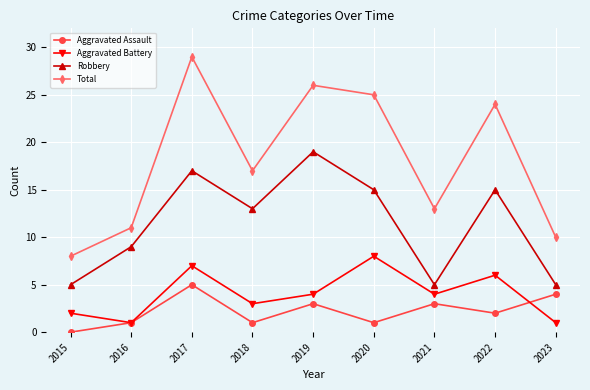

What is the difference between the maximum and second lowest values in the Total series?

19